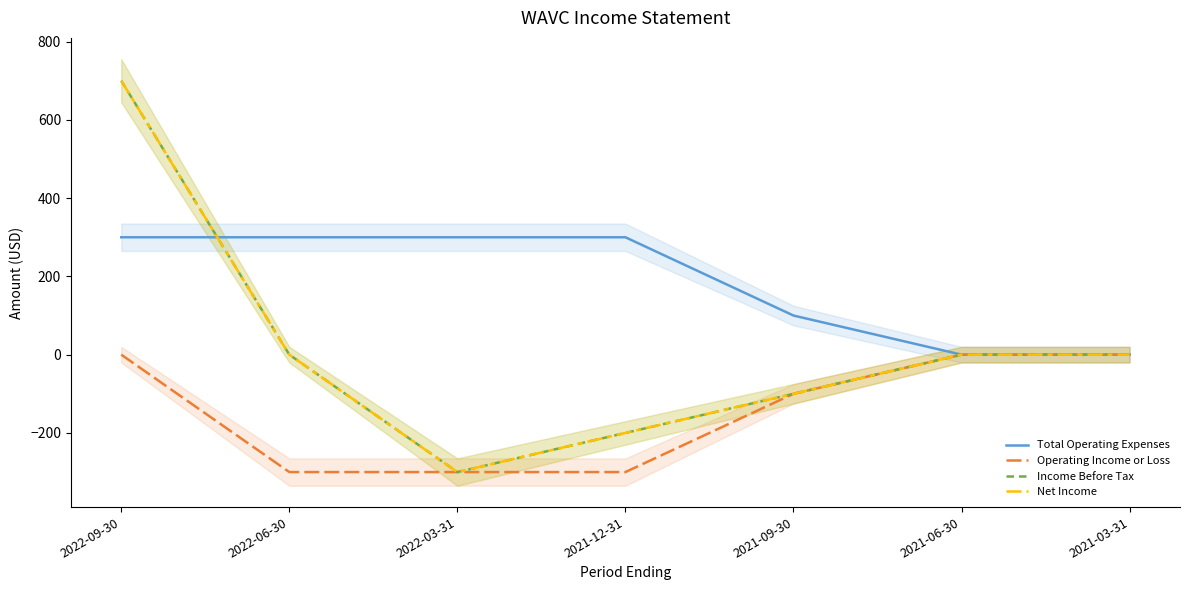

Which category has the lowest value in the Net Income series?

2022-03-31